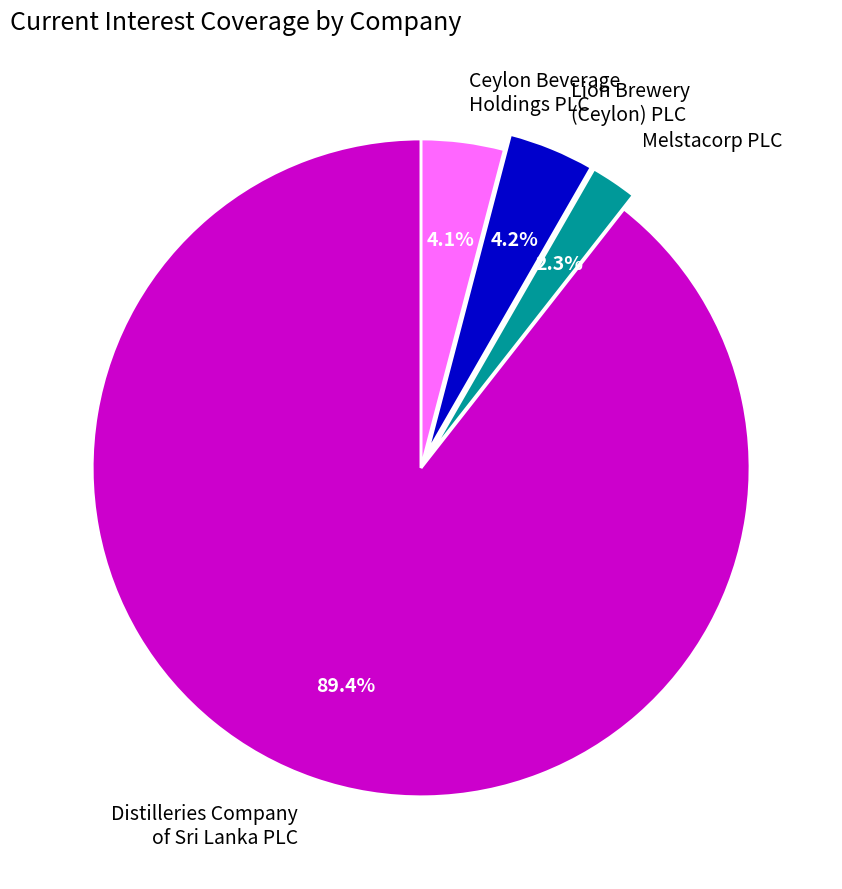

How much of the chart is everything except Lion Brewery (Ceylon) PLC?

95.8%